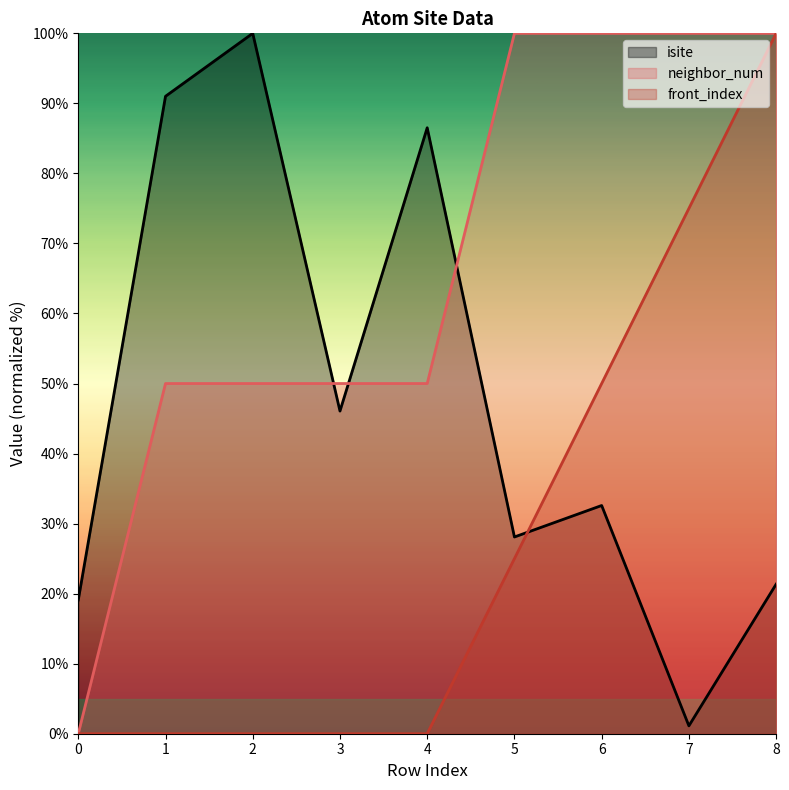

Is the value of isite at 3 greater than the value of neighbor_num at 5?

No